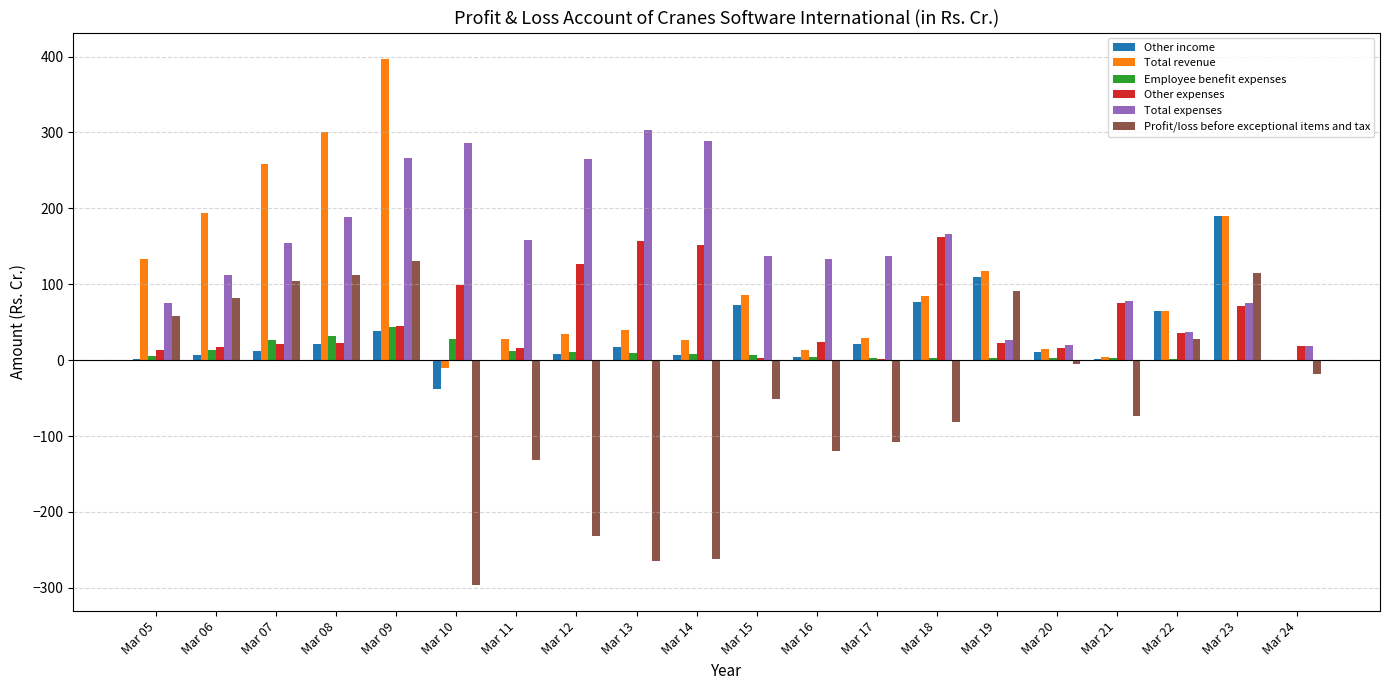

Is it true that Other expenses equals 35.0 at Mar 18?

False